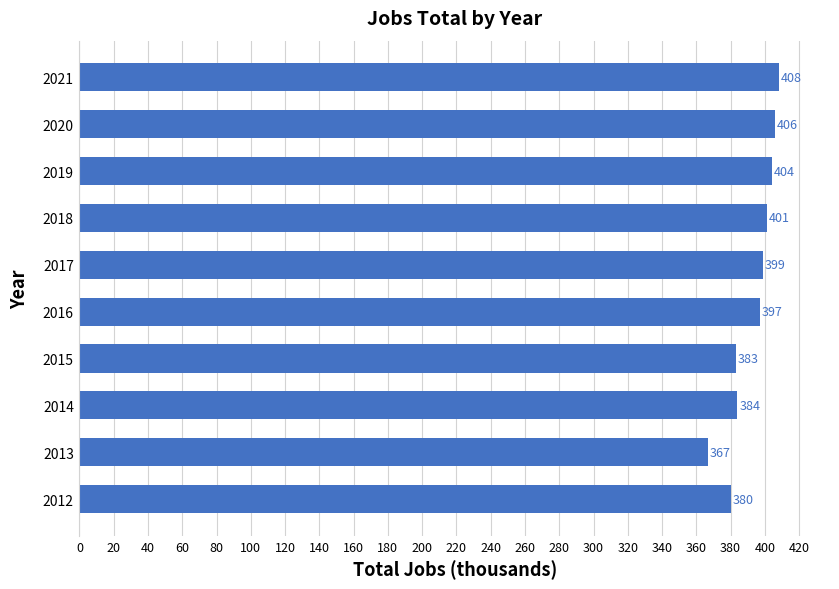

The chart shows a value of 135 at 2016. True or false?

False